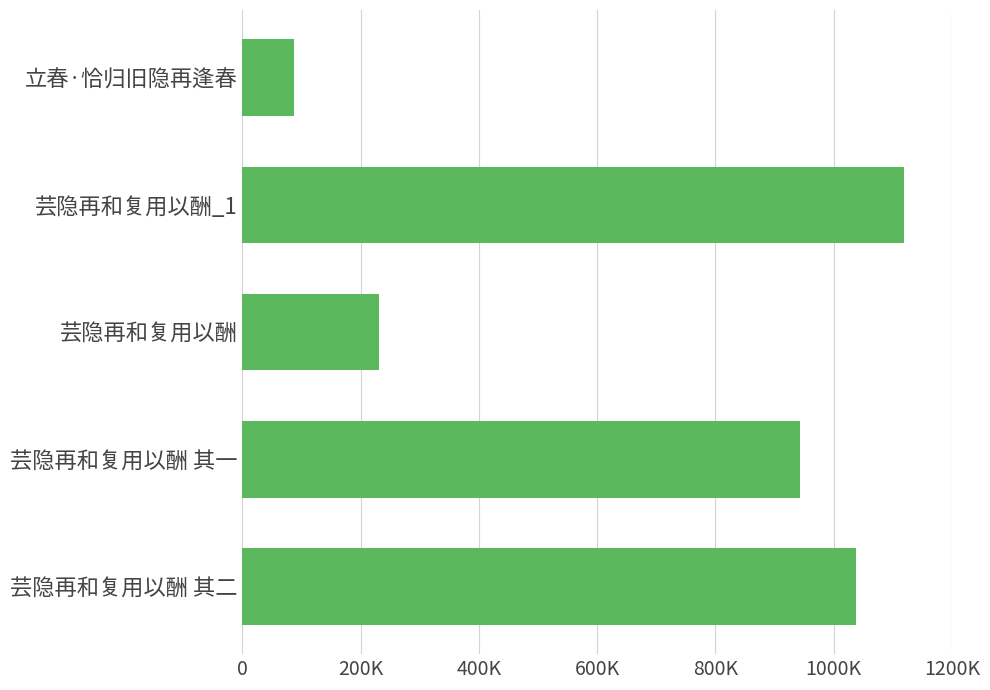

How many bars are there in total?

5